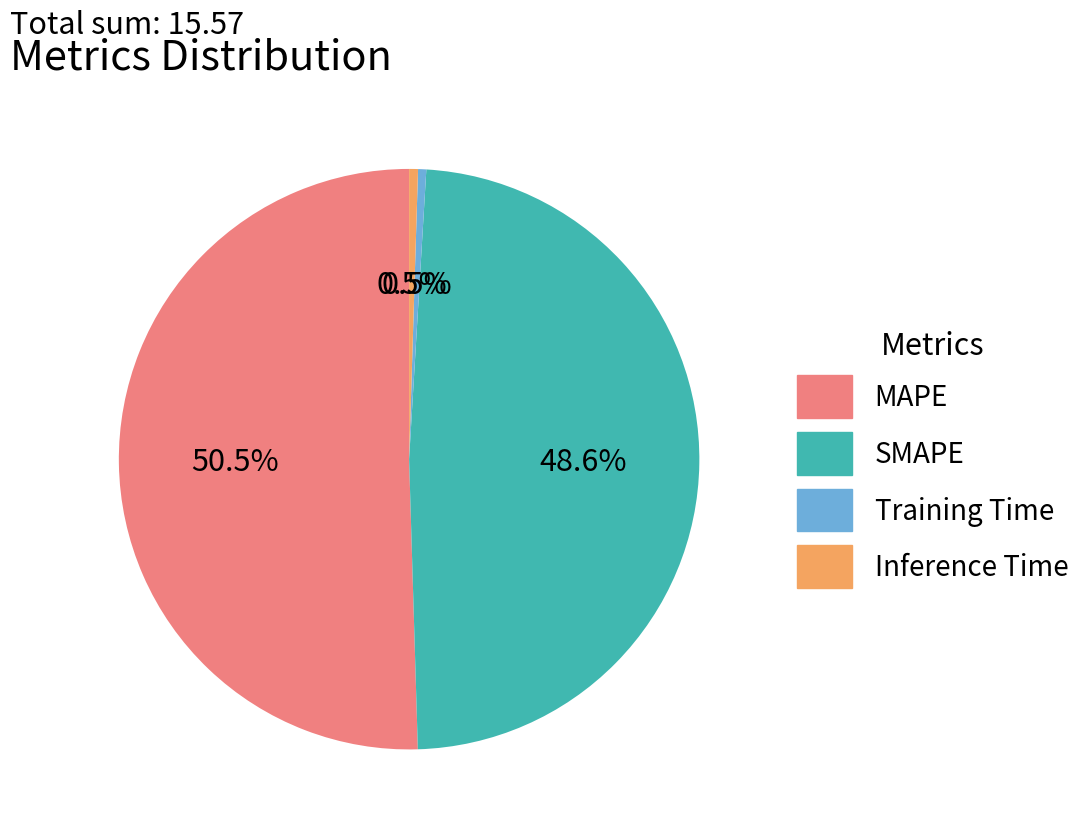

What percentage is the SMAPE slice, to the nearest percent?

49%